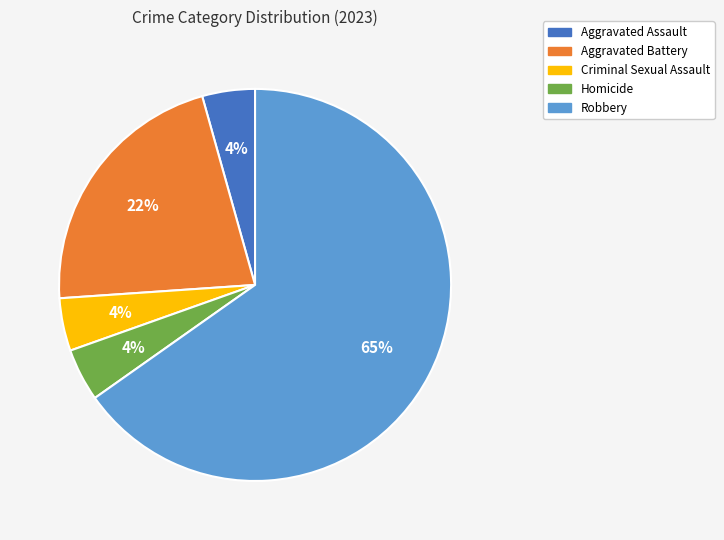

Is the sum of Aggravated Assault and Aggravated Battery greater than half?

No